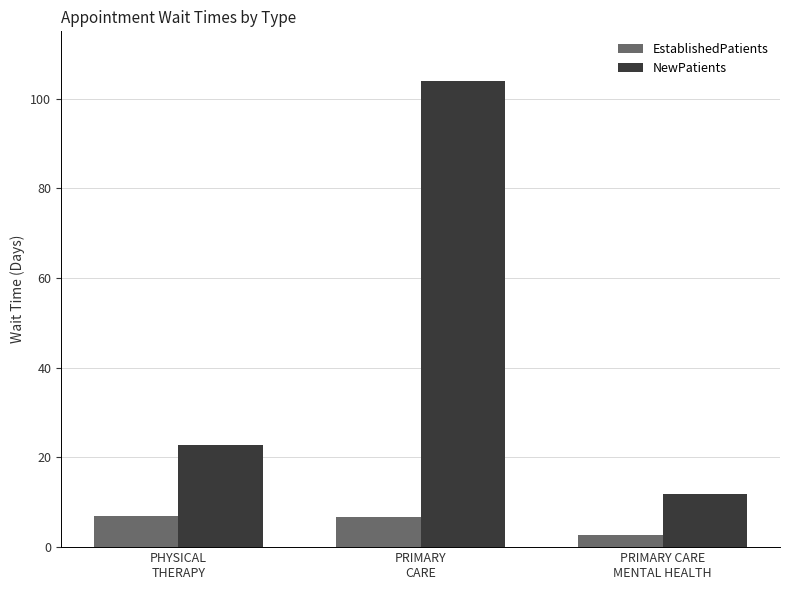

Rank the series by their average value, from lowest to highest.

EstablishedPatients, NewPatients